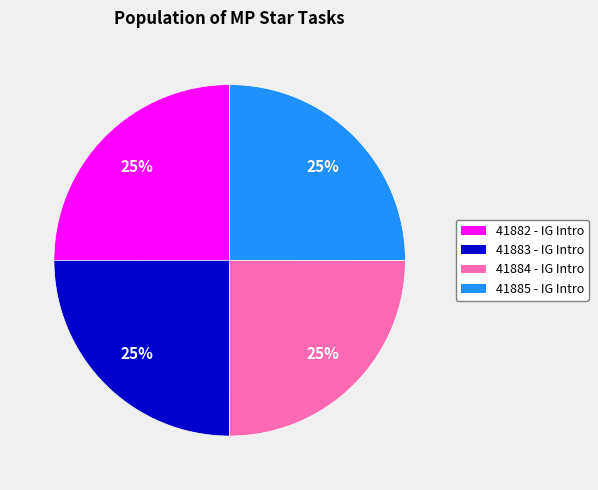

Is there any slice that represents more than half of the pie?

No